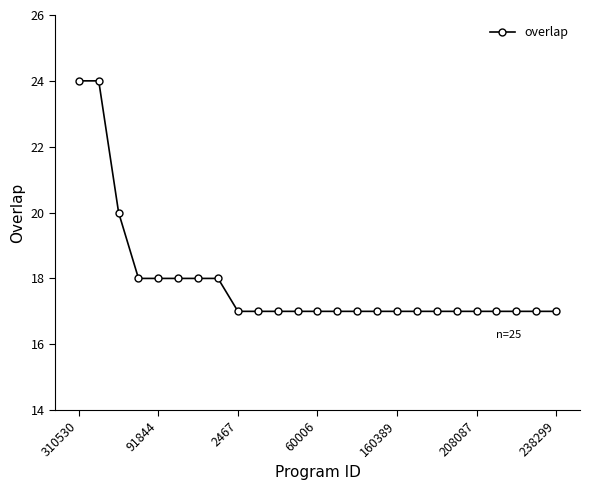

Count the number of categories in the chart.

25